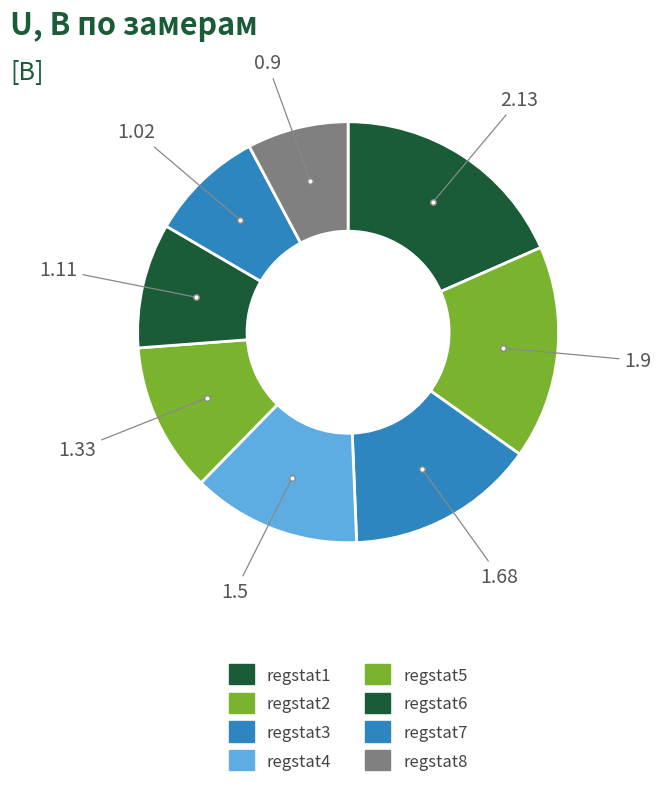

To the nearest percent, what percentage of the pie is regstat6?

10%